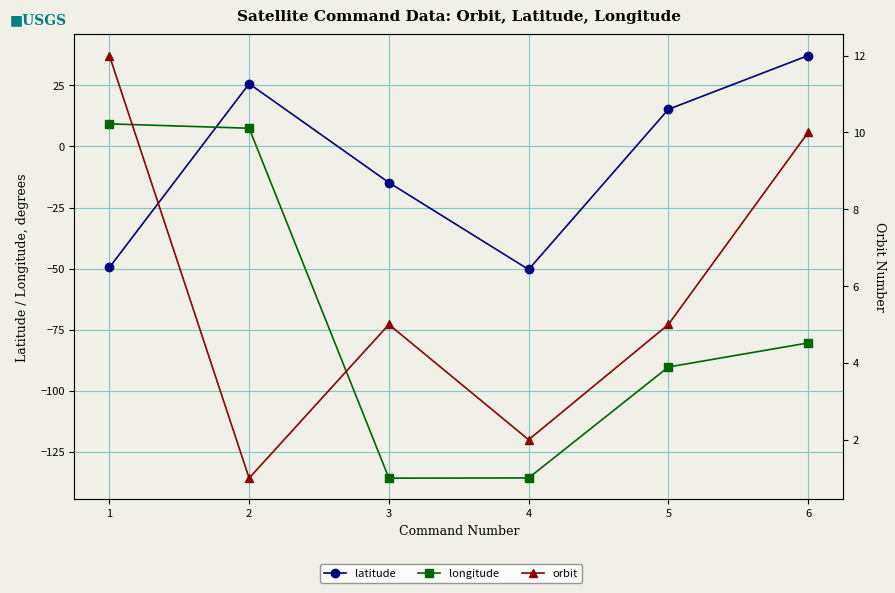

What is the minimum value shown in the chart?

-135.8